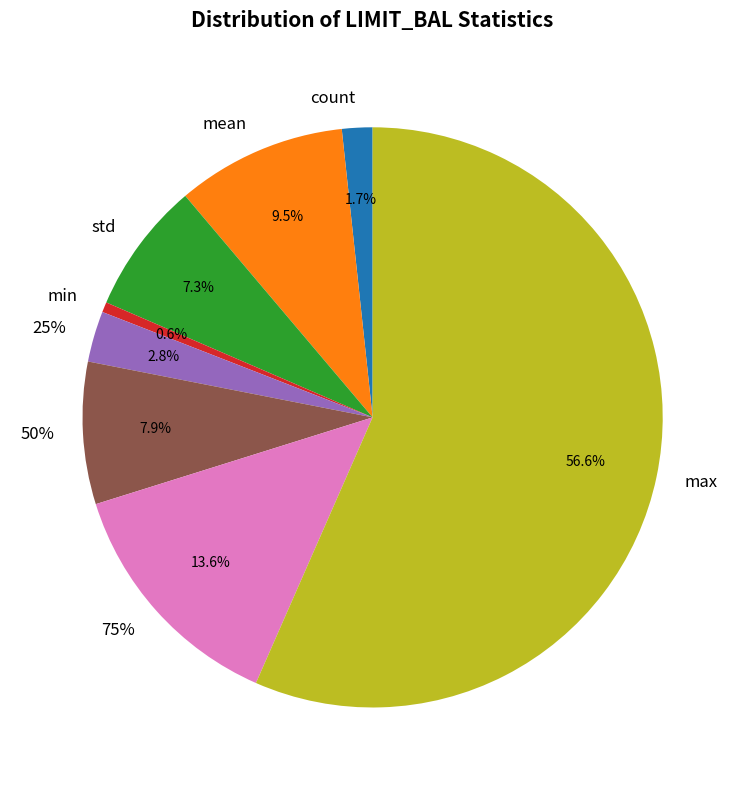

How many segments does this pie chart have?

8